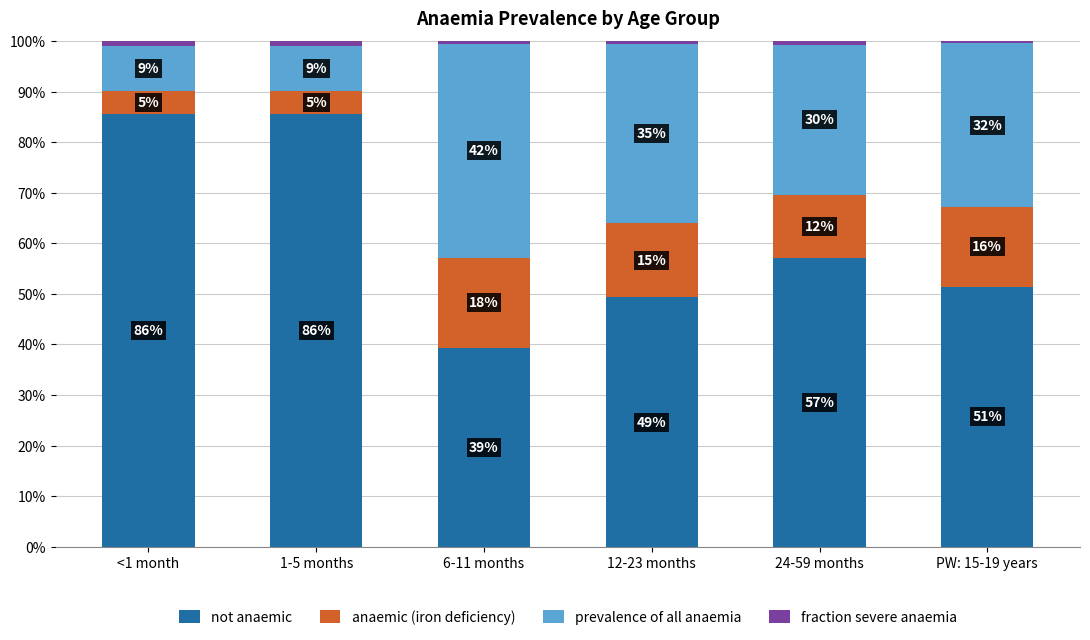

At how many categories does at least one series exceed 0?

6